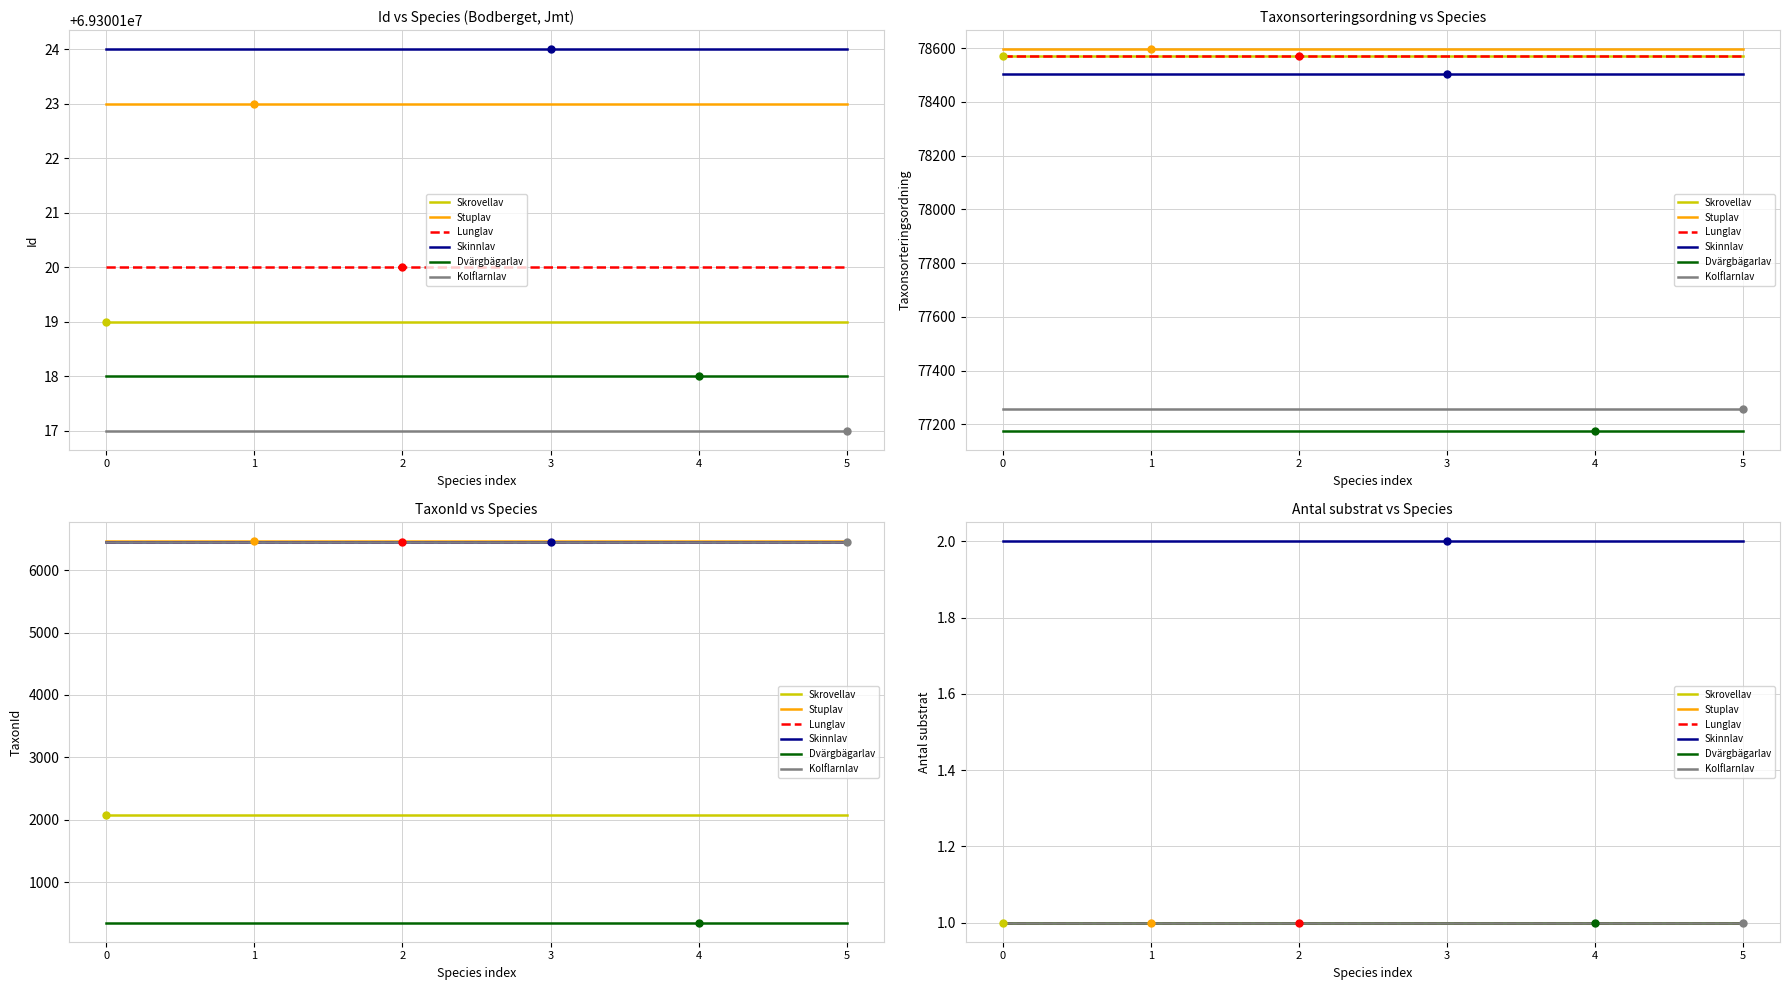

True or false: Lunglav and Skrovellav cross at least once.

False